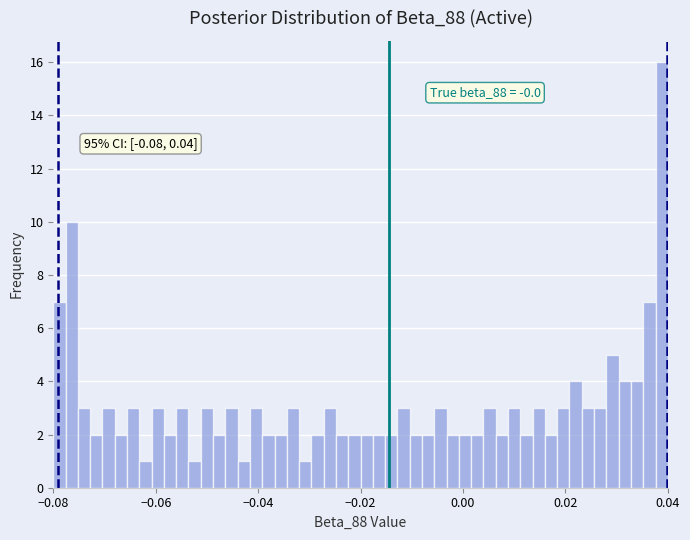

Around what value on the x-axis is the tallest bar? Give the approximate position of its centre, as read against the axis.

0.038